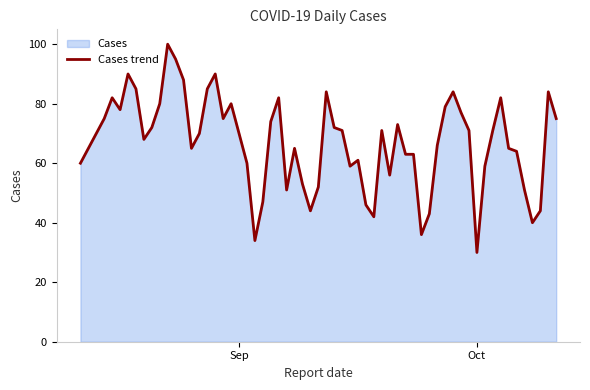

Between 2022-08-16 and 2022-09-13, which is larger?

2022-08-16